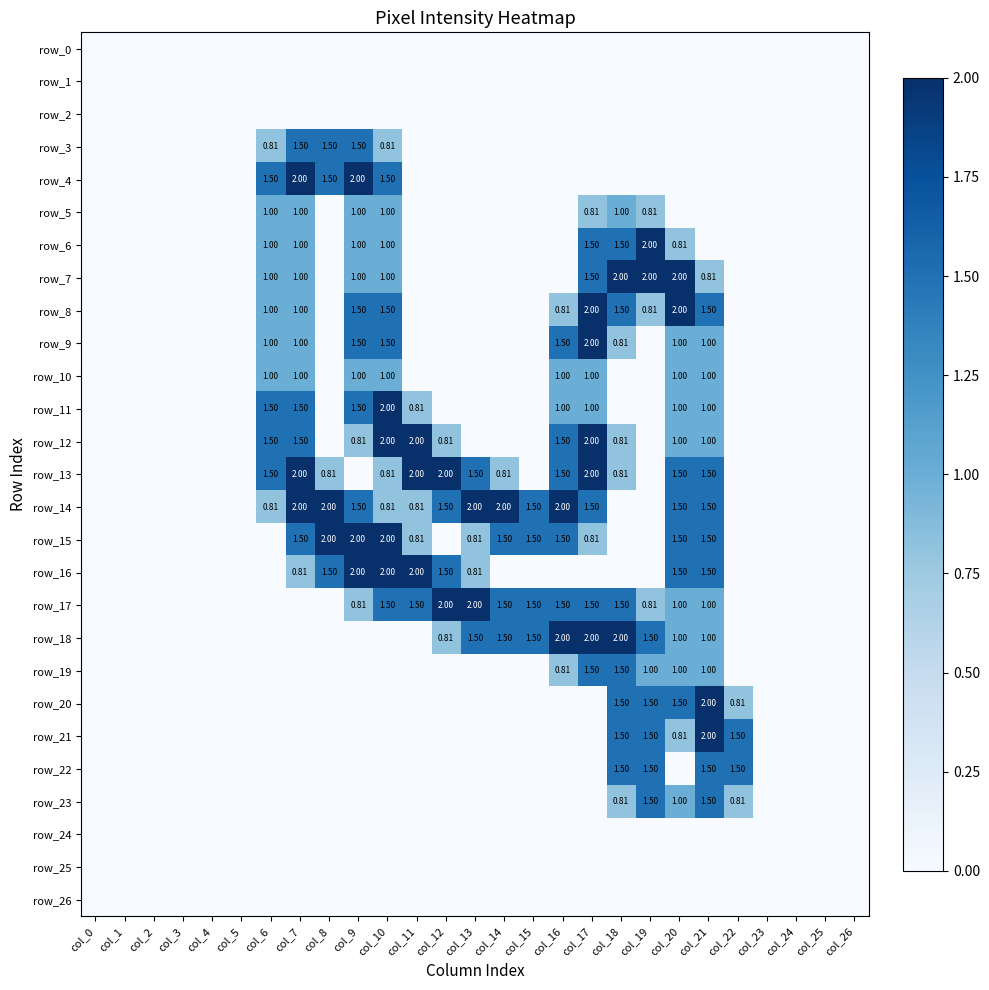

Reading left to right, extract all data points from this chart.

row_0: 0.0	0.0	0.0	0.0	0.0	0.0	0.0	0.0	0.0	0.0	0.0	0.0	0.0	0.0	0.0	0.0	0.0	0.0	0.0	0.0	0.0	0.0	0.0	0.0	0.0	0.0	0.0
row_1: 0.0	0.0	0.0	0.0	0.0	0.0	0.0	0.0	0.0	0.0	0.0	0.0	0.0	0.0	0.0	0.0	0.0	0.0	0.0	0.0	0.0	0.0	0.0	0.0	0.0	0.0	0.0
row_2: 0.0	0.0	0.0	0.0	0.0	0.0	0.0	0.0	0.0	0.0	0.0	0.0	0.0	0.0	0.0	0.0	0.0	0.0	0.0	0.0	0.0	0.0	0.0	0.0	0.0	0.0	0.0
row_3: 0.0	0.0	0.0	0.0	0.0	0.0	0.8	1.5	1.5	1.5	0.8	0.0	0.0	0.0	0.0	0.0	0.0	0.0	0.0	0.0	0.0	0.0	0.0	0.0	0.0	0.0	0.0
row_4: 0.0	0.0	0.0	0.0	0.0	0.0	1.5	2.0	1.5	2.0	1.5	0.0	0.0	0.0	0.0	0.0	0.0	0.0	0.0	0.0	0.0	0.0	0.0	0.0	0.0	0.0	0.0
row_5: 0.0	0.0	0.0	0.0	0.0	0.0	1.0	1.0	0.0	1.0	1.0	0.0	0.0	0.0	0.0	0.0	0.0	0.8	1.0	0.8	0.0	0.0	0.0	0.0	0.0	0.0	0.0
row_6: 0.0	0.0	0.0	0.0	0.0	0.0	1.0	1.0	0.0	1.0	1.0	0.0	0.0	0.0	0.0	0.0	0.0	1.5	1.5	2.0	0.8	0.0	0.0	0.0	0.0	0.0	0.0
row_7: 0.0	0.0	0.0	0.0	0.0	0.0	1.0	1.0	0.0	1.0	1.0	0.0	0.0	0.0	0.0	0.0	0.0	1.5	2.0	2.0	2.0	0.8	0.0	0.0	0.0	0.0	0.0
row_8: 0.0	0.0	0.0	0.0	0.0	0.0	1.0	1.0	0.0	1.5	1.5	0.0	0.0	0.0	0.0	0.0	0.8	2.0	1.5	0.8	2.0	1.5	0.0	0.0	0.0	0.0	0.0
row_9: 0.0	0.0	0.0	0.0	0.0	0.0	1.0	1.0	0.0	1.5	1.5	0.0	0.0	0.0	0.0	0.0	1.5	2.0	0.8	0.0	1.0	1.0	0.0	0.0	0.0	0.0	0.0
row_10: 0.0	0.0	0.0	0.0	0.0	0.0	1.0	1.0	0.0	1.0	1.0	0.0	0.0	0.0	0.0	0.0	1.0	1.0	0.0	0.0	1.0	1.0	0.0	0.0	0.0	0.0	0.0
row_11: 0.0	0.0	0.0	0.0	0.0	0.0	1.5	1.5	0.0	1.5	2.0	0.8	0.0	0.0	0.0	0.0	1.0	1.0	0.0	0.0	1.0	1.0	0.0	0.0	0.0	0.0	0.0
row_12: 0.0	0.0	0.0	0.0	0.0	0.0	1.5	1.5	0.0	0.8	2.0	2.0	0.8	0.0	0.0	0.0	1.5	2.0	0.8	0.0	1.0	1.0	0.0	0.0	0.0	0.0	0.0
row_13: 0.0	0.0	0.0	0.0	0.0	0.0	1.5	2.0	0.8	0.0	0.8	2.0	2.0	1.5	0.8	0.0	1.5	2.0	0.8	0.0	1.5	1.5	0.0	0.0	0.0	0.0	0.0
row_14: 0.0	0.0	0.0	0.0	0.0	0.0	0.8	2.0	2.0	1.5	0.8	0.8	1.5	2.0	2.0	1.5	2.0	1.5	0.0	0.0	1.5	1.5	0.0	0.0	0.0	0.0	0.0
row_15: 0.0	0.0	0.0	0.0	0.0	0.0	0.0	1.5	2.0	2.0	2.0	0.8	0.0	0.8	1.5	1.5	1.5	0.8	0.0	0.0	1.5	1.5	0.0	0.0	0.0	0.0	0.0
row_16: 0.0	0.0	0.0	0.0	0.0	0.0	0.0	0.8	1.5	2.0	2.0	2.0	1.5	0.8	0.0	0.0	0.0	0.0	0.0	0.0	1.5	1.5	0.0	0.0	0.0	0.0	0.0
row_17: 0.0	0.0	0.0	0.0	0.0	0.0	0.0	0.0	0.0	0.8	1.5	1.5	2.0	2.0	1.5	1.5	1.5	1.5	1.5	0.8	1.0	1.0	0.0	0.0	0.0	0.0	0.0
row_18: 0.0	0.0	0.0	0.0	0.0	0.0	0.0	0.0	0.0	0.0	0.0	0.0	0.8	1.5	1.5	1.5	2.0	2.0	2.0	1.5	1.0	1.0	0.0	0.0	0.0	0.0	0.0
row_19: 0.0	0.0	0.0	0.0	0.0	0.0	0.0	0.0	0.0	0.0	0.0	0.0	0.0	0.0	0.0	0.0	0.8	1.5	1.5	1.0	1.0	1.0	0.0	0.0	0.0	0.0	0.0
row_20: 0.0	0.0	0.0	0.0	0.0	0.0	0.0	0.0	0.0	0.0	0.0	0.0	0.0	0.0	0.0	0.0	0.0	0.0	1.5	1.5	1.5	2.0	0.8	0.0	0.0	0.0	0.0
row_21: 0.0	0.0	0.0	0.0	0.0	0.0	0.0	0.0	0.0	0.0	0.0	0.0	0.0	0.0	0.0	0.0	0.0	0.0	1.5	1.5	0.8	2.0	1.5	0.0	0.0	0.0	0.0
row_22: 0.0	0.0	0.0	0.0	0.0	0.0	0.0	0.0	0.0	0.0	0.0	0.0	0.0	0.0	0.0	0.0	0.0	0.0	1.5	1.5	0.0	1.5	1.5	0.0	0.0	0.0	0.0
row_23: 0.0	0.0	0.0	0.0	0.0	0.0	0.0	0.0	0.0	0.0	0.0	0.0	0.0	0.0	0.0	0.0	0.0	0.0	0.8	1.5	1.0	1.5	0.8	0.0	0.0	0.0	0.0
row_24: 0.0	0.0	0.0	0.0	0.0	0.0	0.0	0.0	0.0	0.0	0.0	0.0	0.0	0.0	0.0	0.0	0.0	0.0	0.0	0.0	0.0	0.0	0.0	0.0	0.0	0.0	0.0
row_25: 0.0	0.0	0.0	0.0	0.0	0.0	0.0	0.0	0.0	0.0	0.0	0.0	0.0	0.0	0.0	0.0	0.0	0.0	0.0	0.0	0.0	0.0	0.0	0.0	0.0	0.0	0.0
row_26: 0.0	0.0	0.0	0.0	0.0	0.0	0.0	0.0	0.0	0.0	0.0	0.0	0.0	0.0	0.0	0.0	0.0	0.0	0.0	0.0	0.0	0.0	0.0	0.0	0.0	0.0	0.0